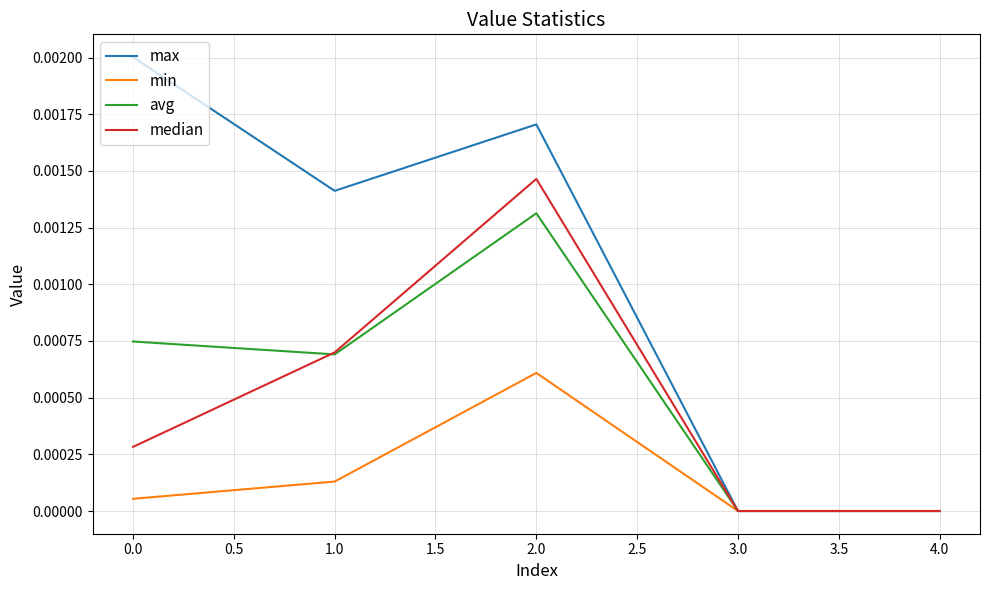

List the series in order of their peak value, highest first.

max, median, avg, min